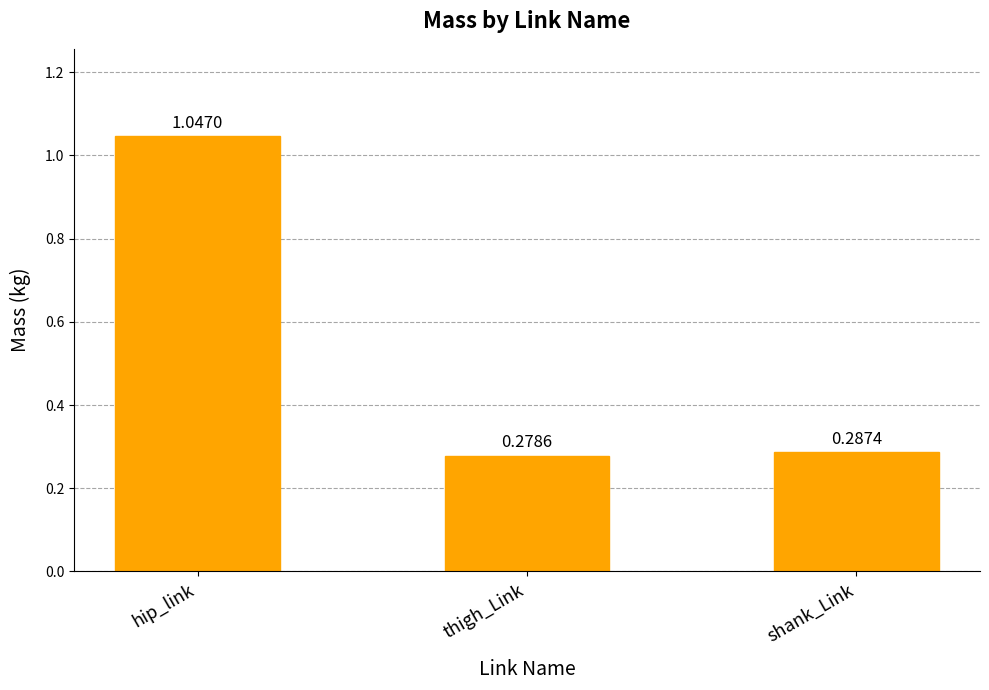

Which label corresponds to the smallest value in the chart?

thigh_Link